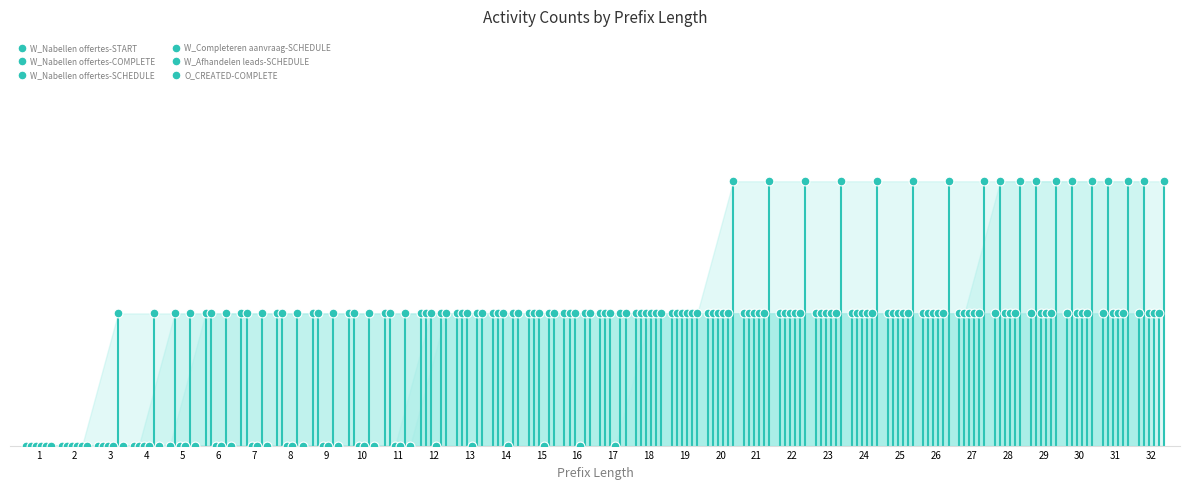

What are all the series names shown in the legend?

W_Nabellen offertes-START, W_Nabellen offertes-COMPLETE, W_Nabellen offertes-SCHEDULE, W_Completeren aanvraag-SCHEDULE, W_Afhandelen leads-SCHEDULE, O_CREATED-COMPLETE